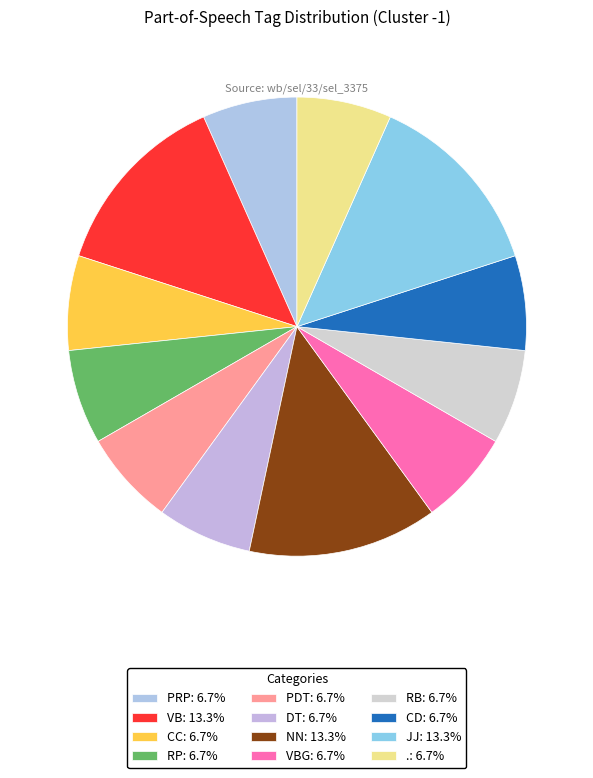

Count the number of slices in the pie.

12